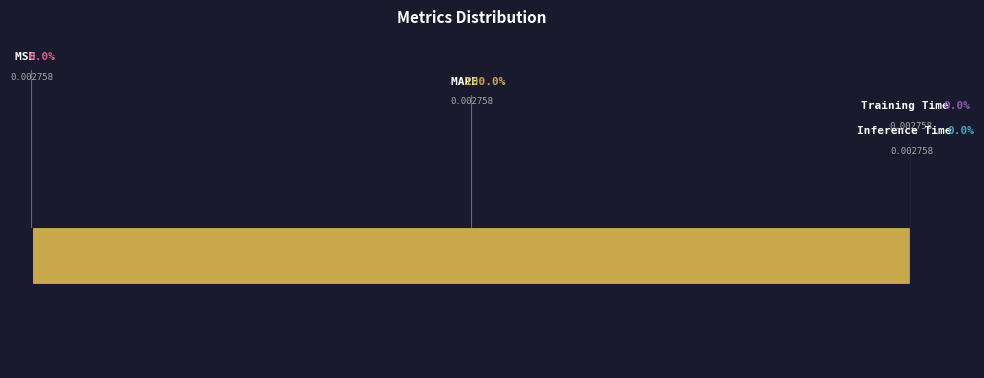

How many segments does this pie chart have?

4